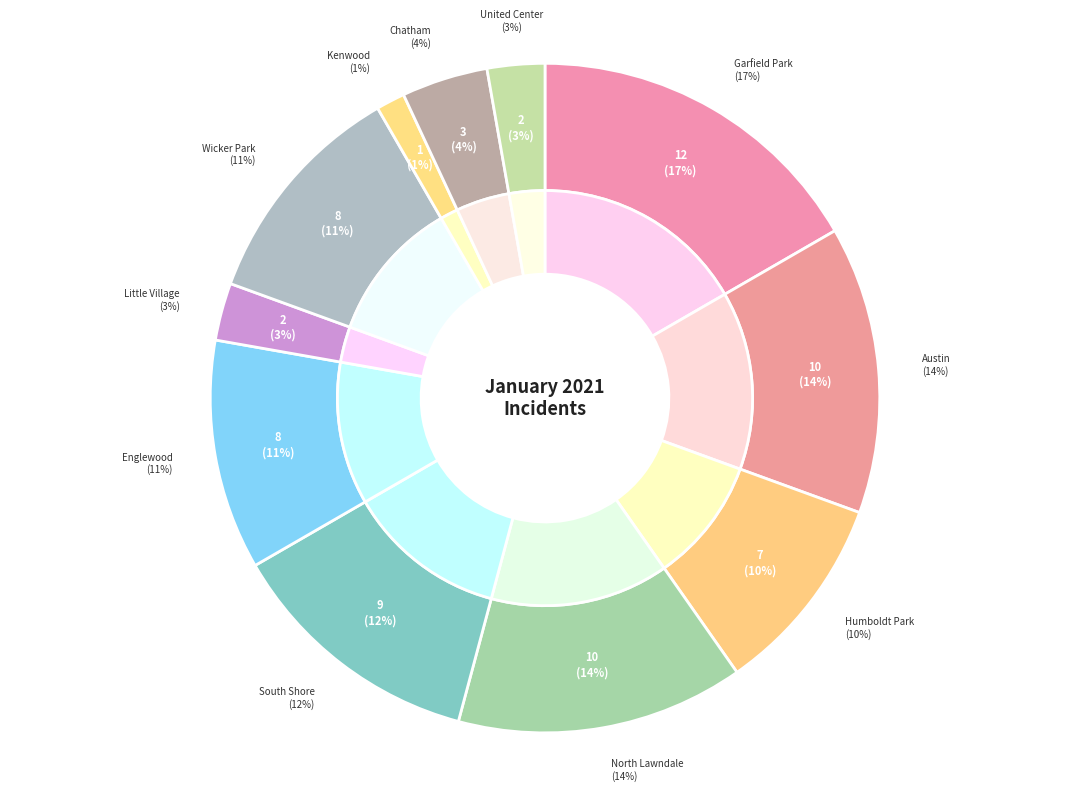

To the nearest percent, what percentage of the pie is South Shore?

12%